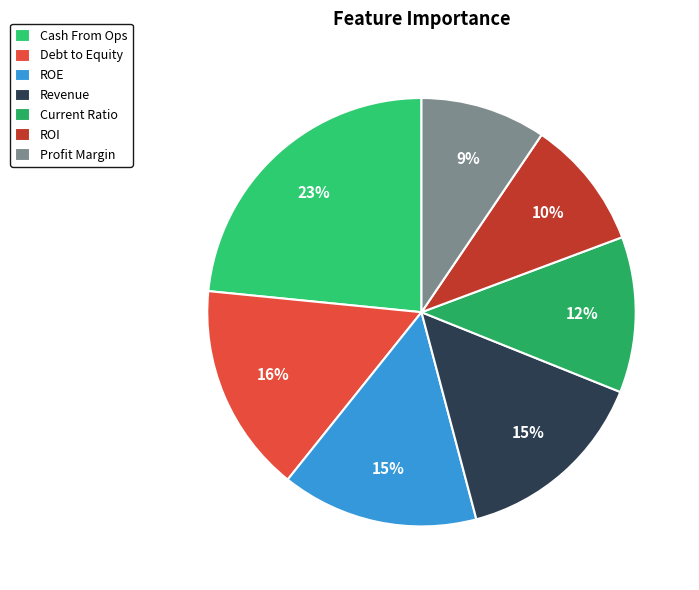

How many segments does this pie chart have?

7